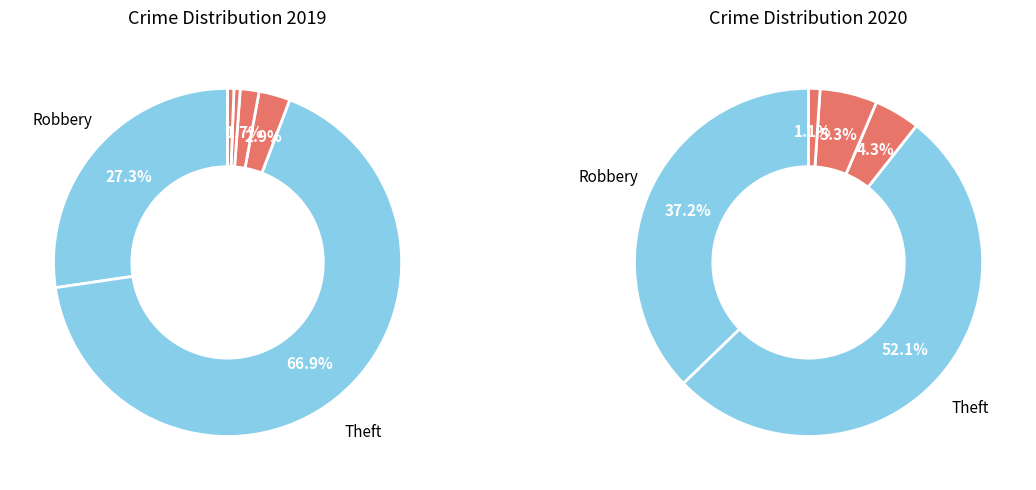

How many segments does this pie chart have?

6